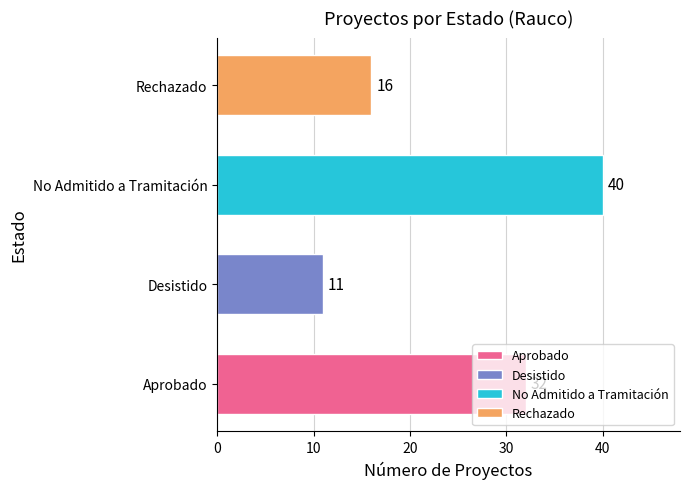

The value at No Admitido a Tramitación is 64. True or false?

False